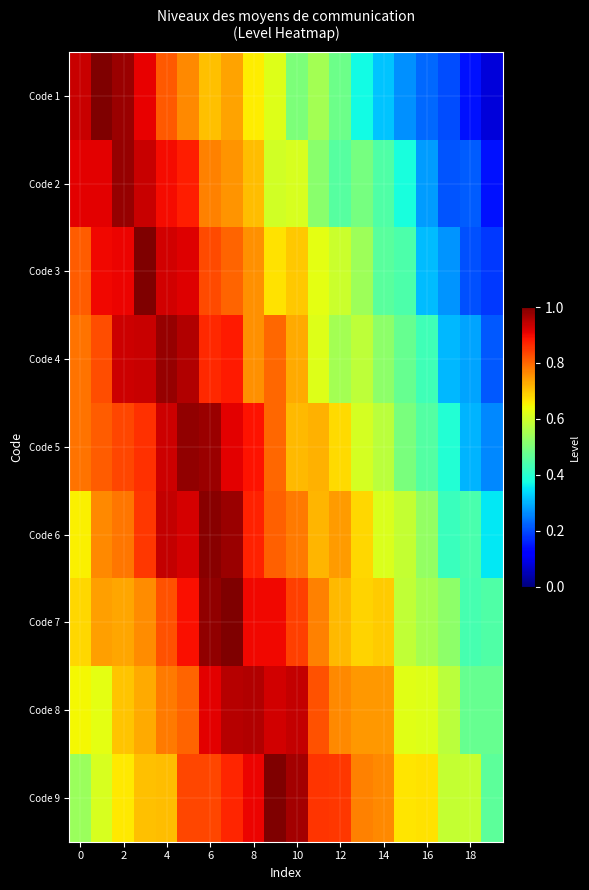

What is the maximum value shown in the chart?

1.0